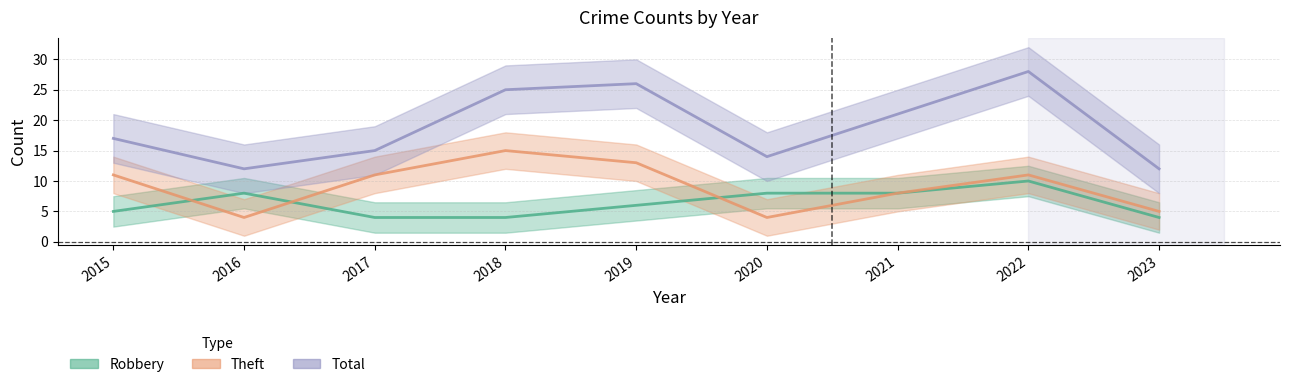

Reading left to right, transcribe all the data shown in this chart.

Robbery: 5	8	4	4	6	8	8	10	4
Theft: 11	4	11	15	13	4	8	11	5
Total: 17	12	15	25	26	14	21	28	12